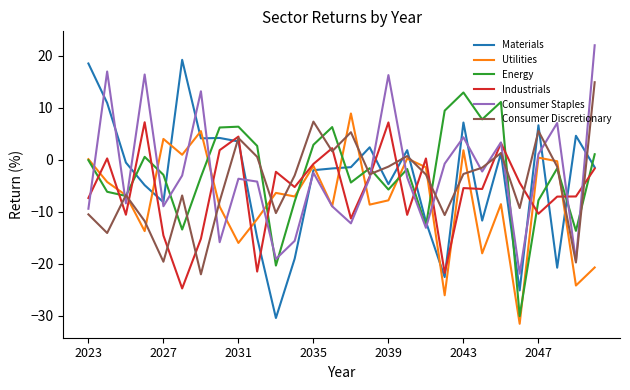

What is the lowest value of the Materials series?

-30.4